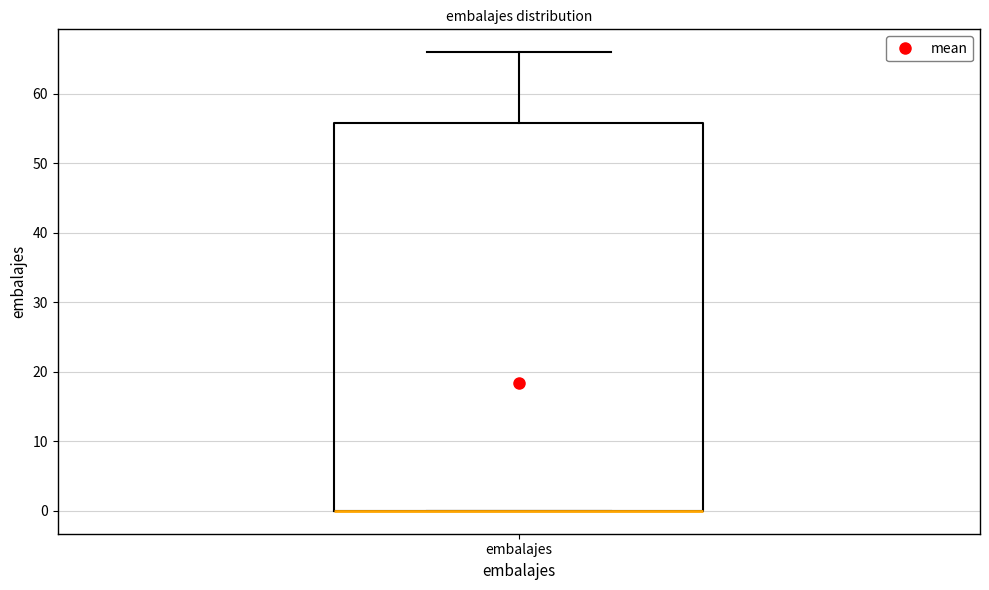

Transcribe this box plot: give where the median line is, the range the box spans, and where the two whiskers end, as read against the y-axis. The values are not printed on the chart, so give them approximately, as read against the axis.

median 0 (drawn on the box's lower edge), box 0 to 56, whiskers 0 to 66